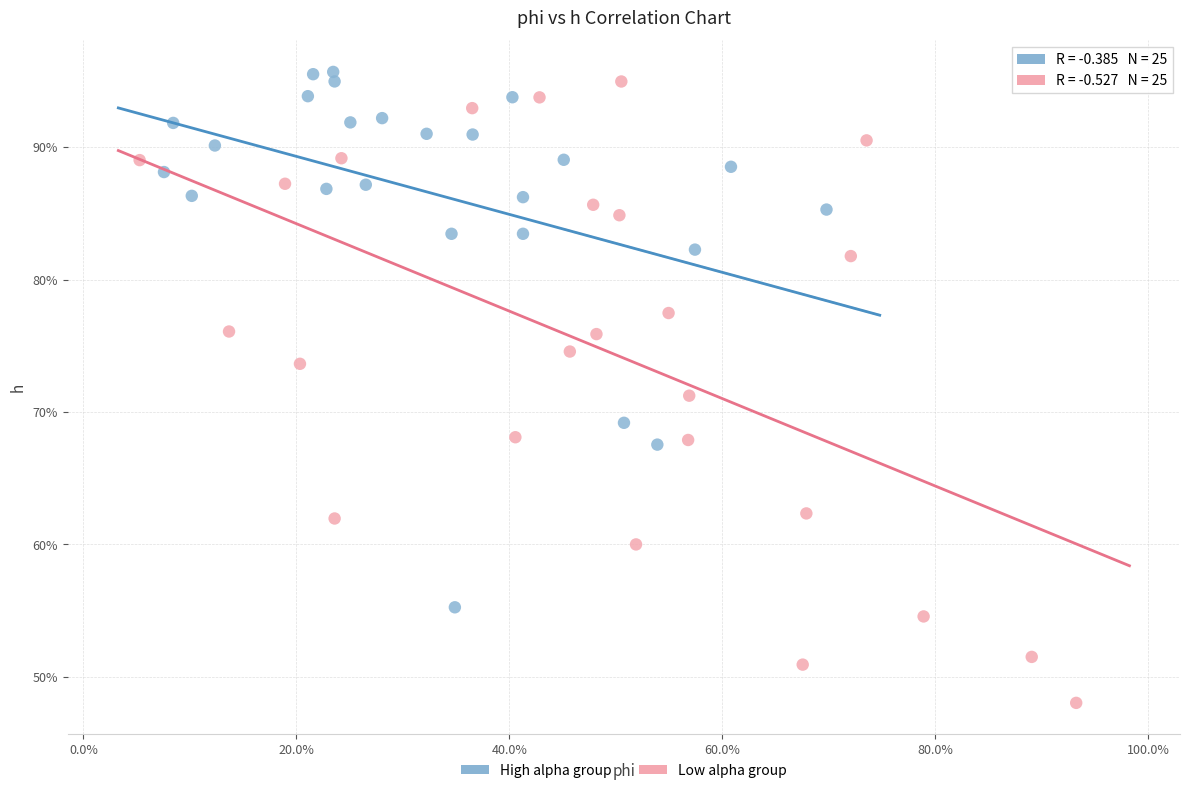

Which series reaches the minimum Y coordinate?

Low alpha group